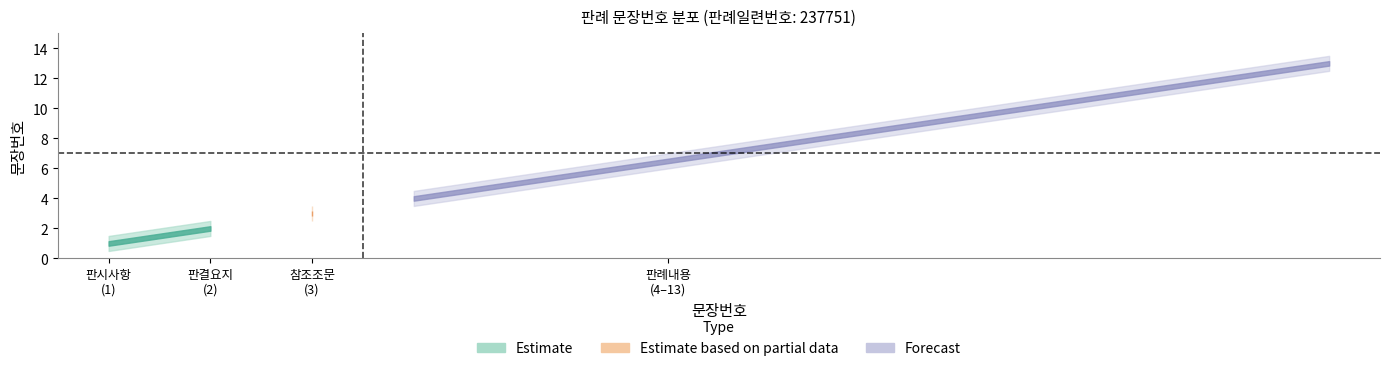

True or false: Estimate and Estimate_upper cross at least once.

False